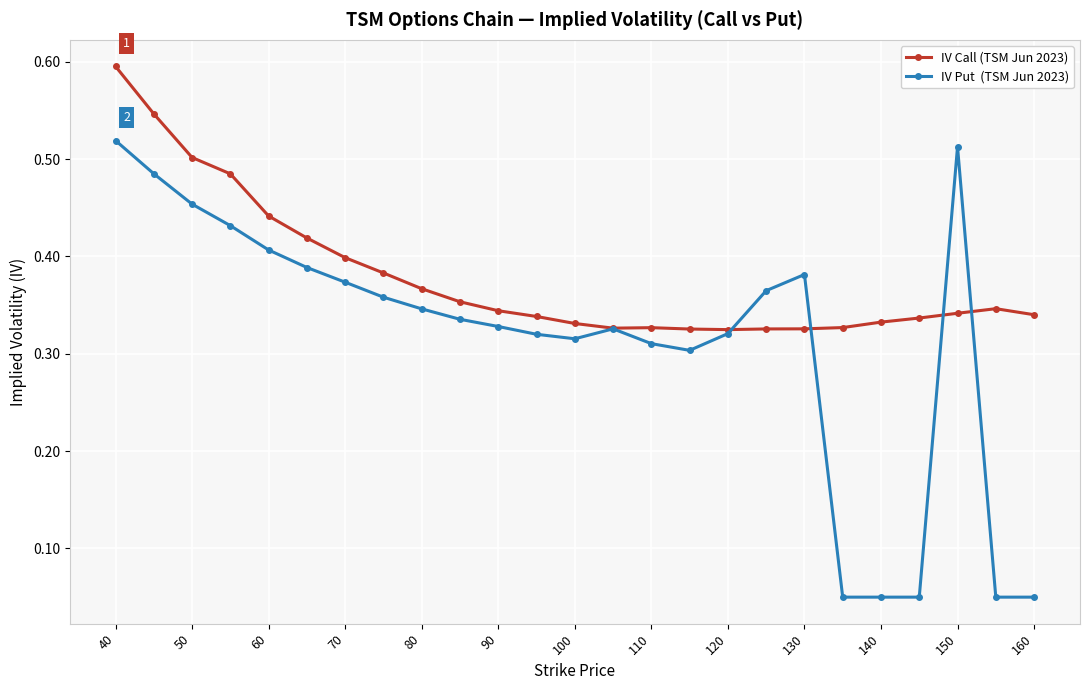

What is the greatest value displayed?

0.6